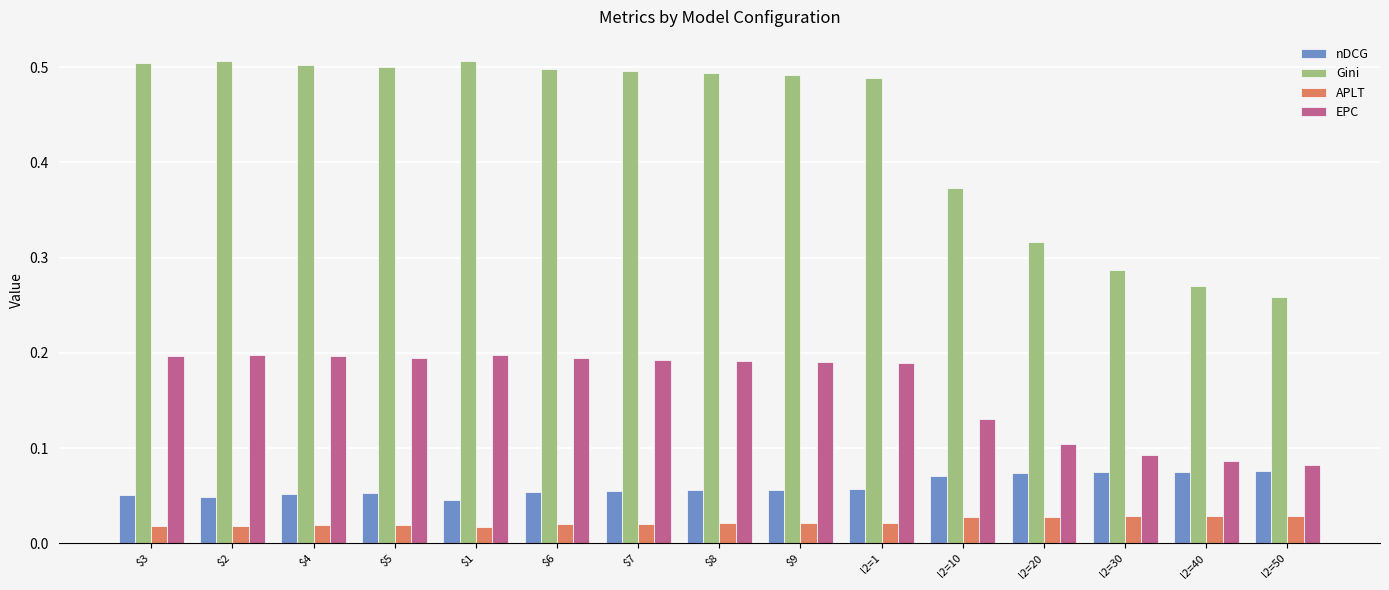

List the series in order of their peak value, lowest first.

APLT, nDCG, EPC, Gini